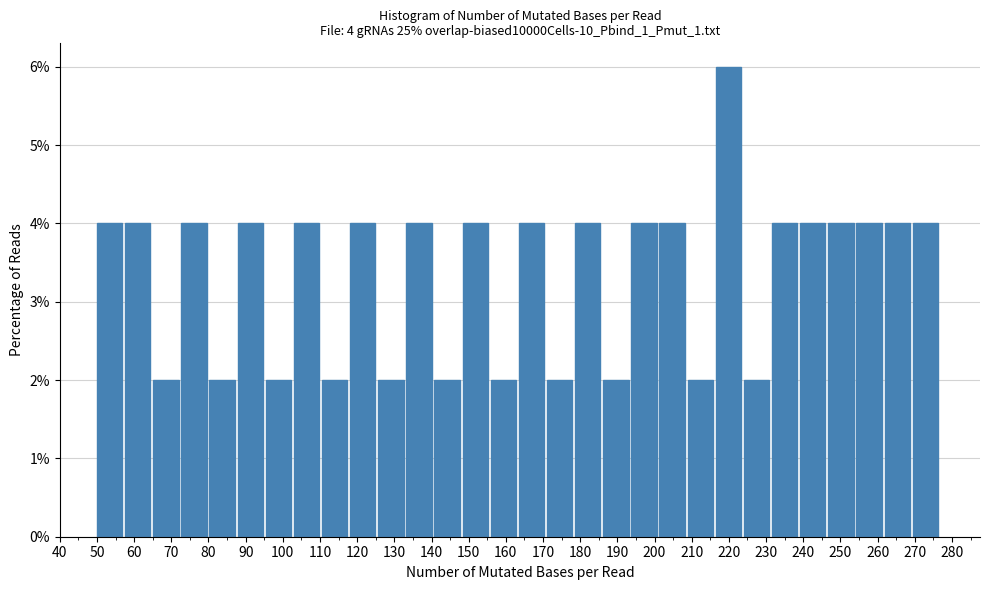

Which range on the x-axis has the tallest bar?

216 to 224